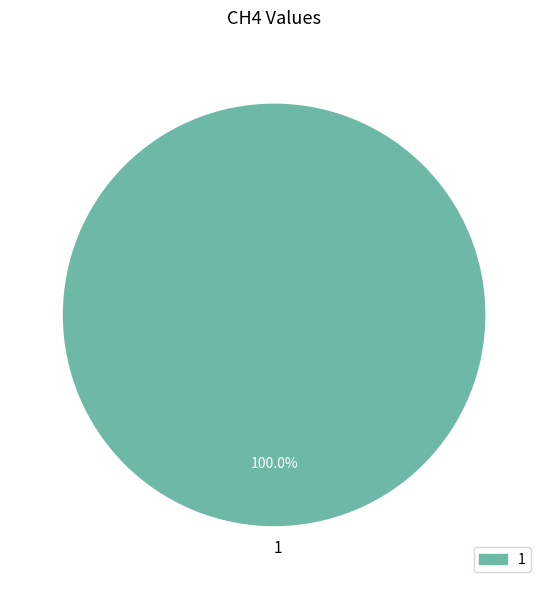

Rank the categories by value from lowest to highest.

1